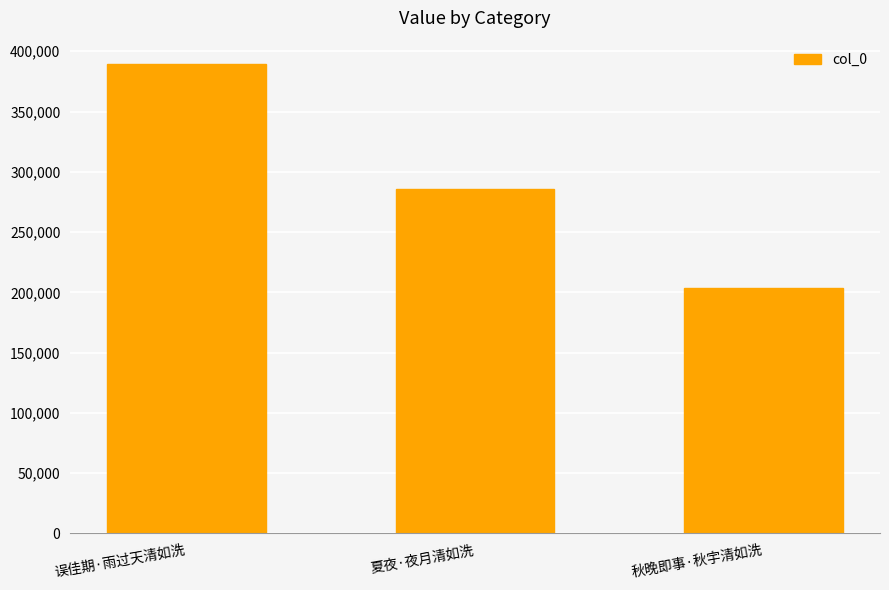

The value at 秋晚即事·秋宇清如洗 is 203426. True or false?

True